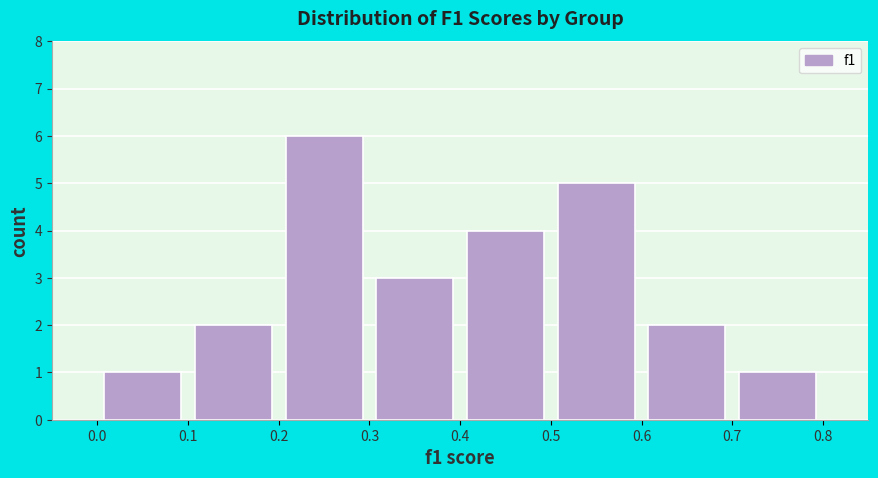

How tall is the bar that spans 0.7 to 0.8 on the x-axis? The values are not printed on the chart, so give them approximately, as read against the axis.

1